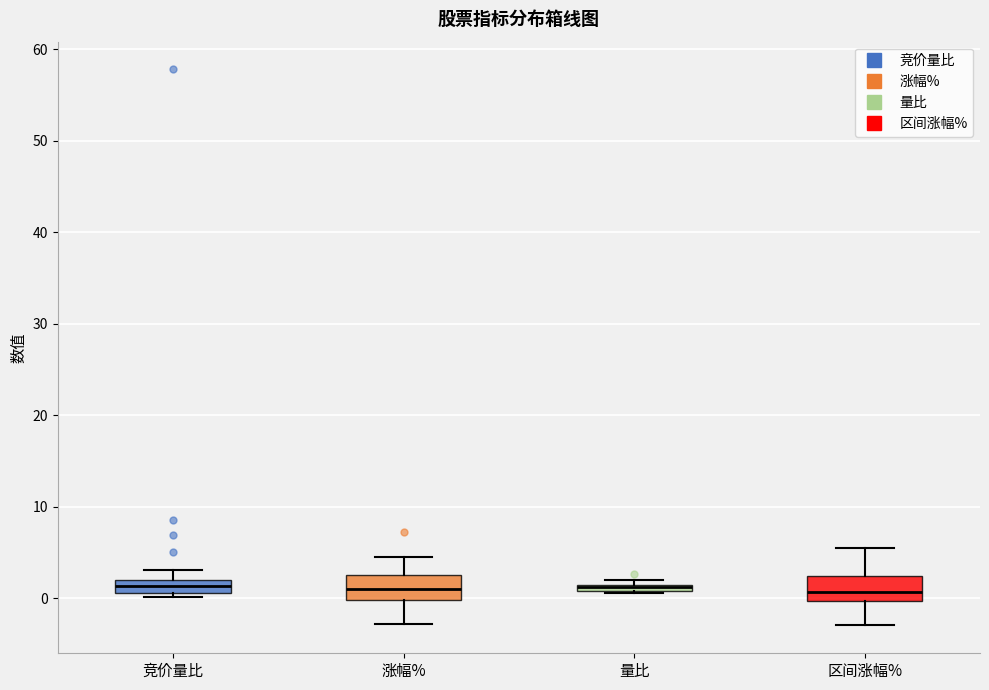

Where is the upper edge of the box for 量比 on the y-axis? The values are not printed on the chart, so give them approximately, as read against the axis.

2